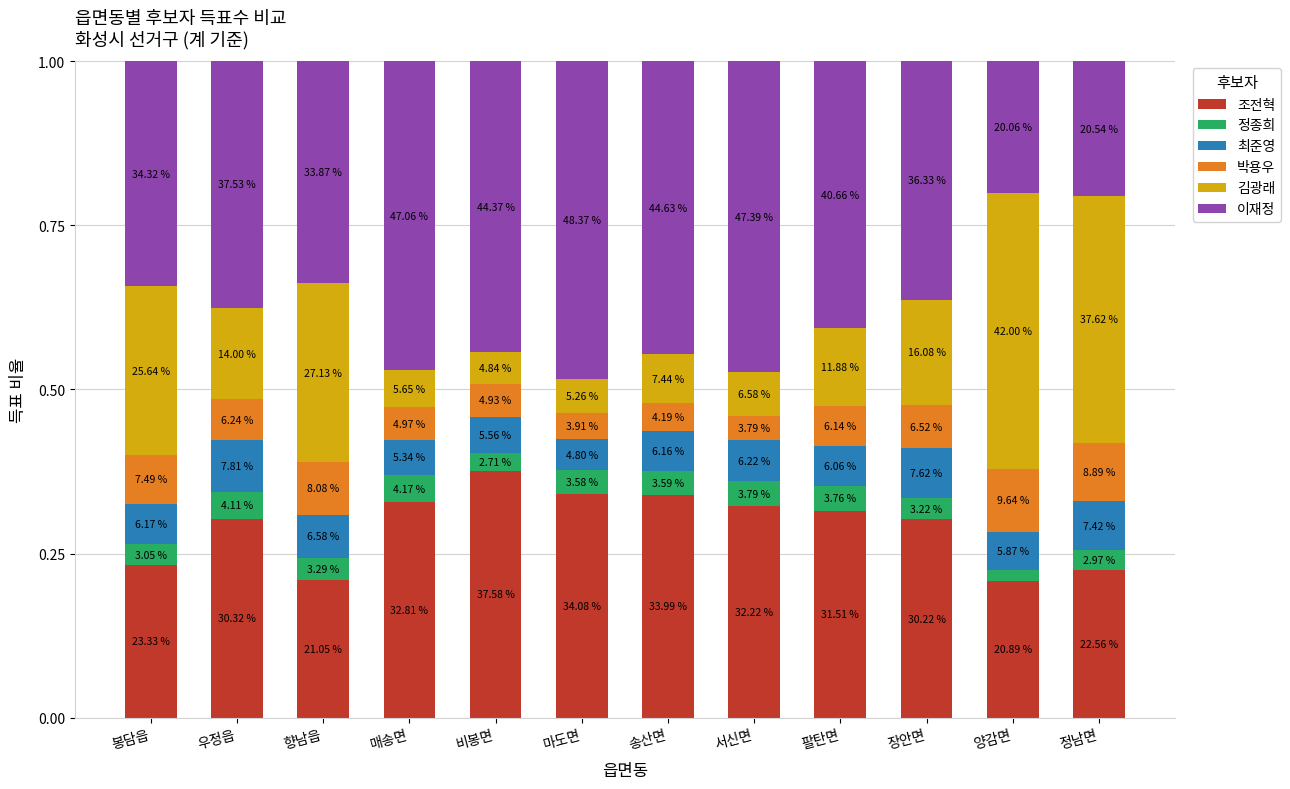

At 비봉면, list the series in order from largest to smallest.

이재정, 조전혁, 최준영, 박용우, 김광래, 정종희